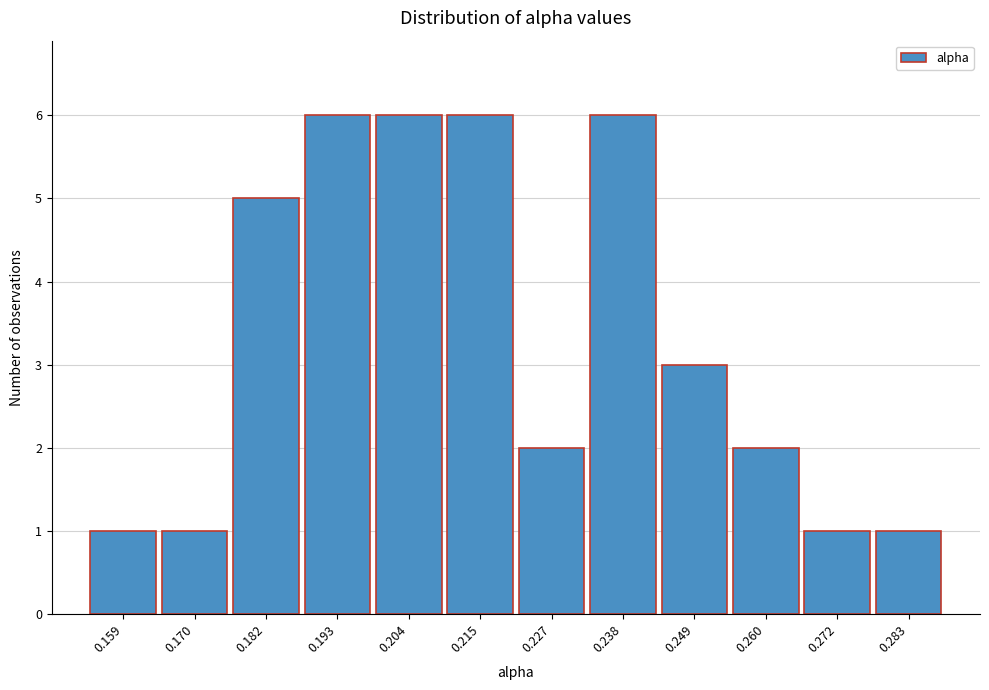

Reading right to left, list all the values displayed in this chart.

1	1	2	3	6	2	6	6	6	5	1	1